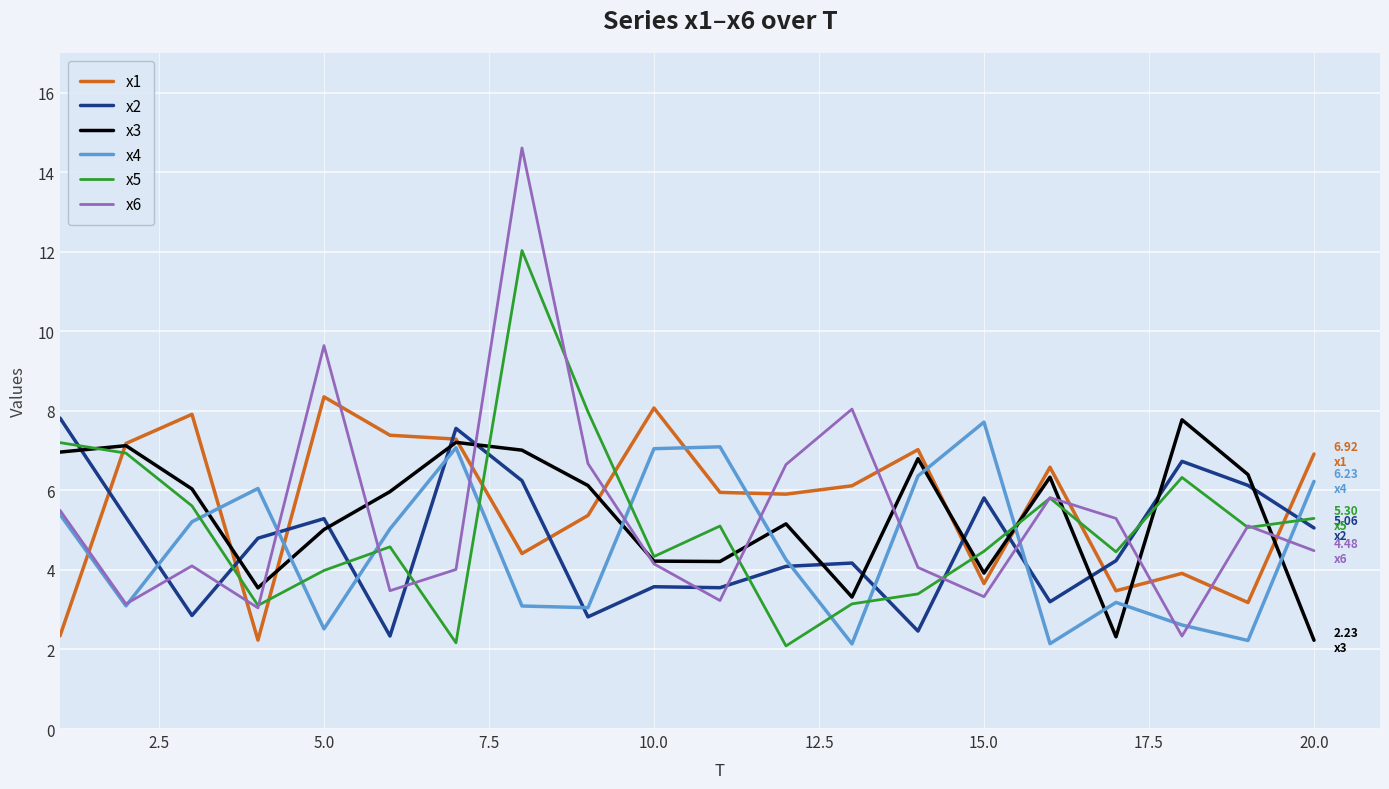

Which series has the largest range (max minus min)?

x6